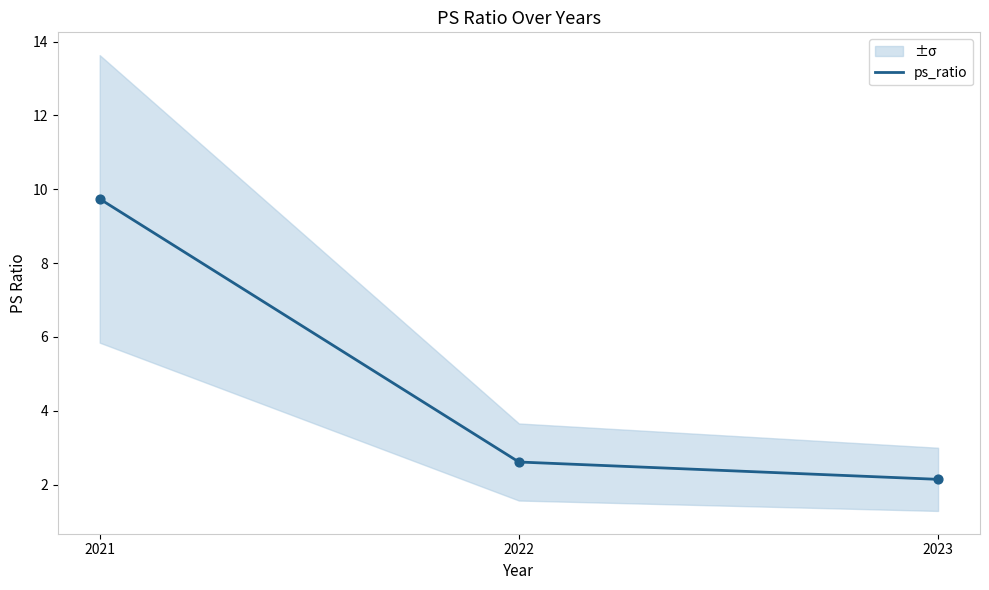

What is the change in value from 2021 to 2022?

-7.1